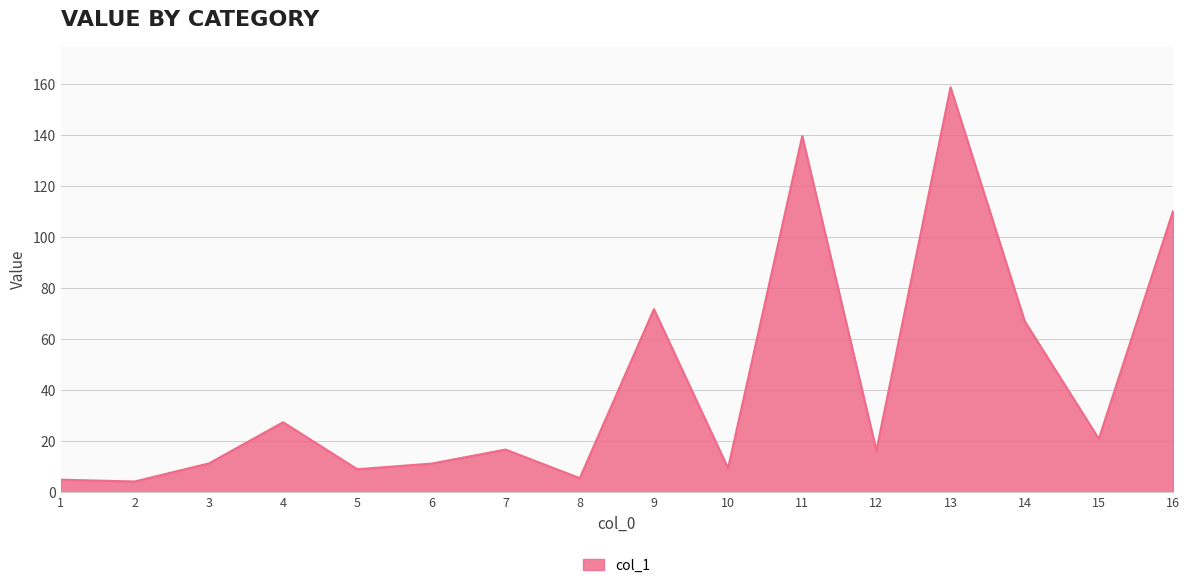

What is the maximum value shown in the chart?

158.7